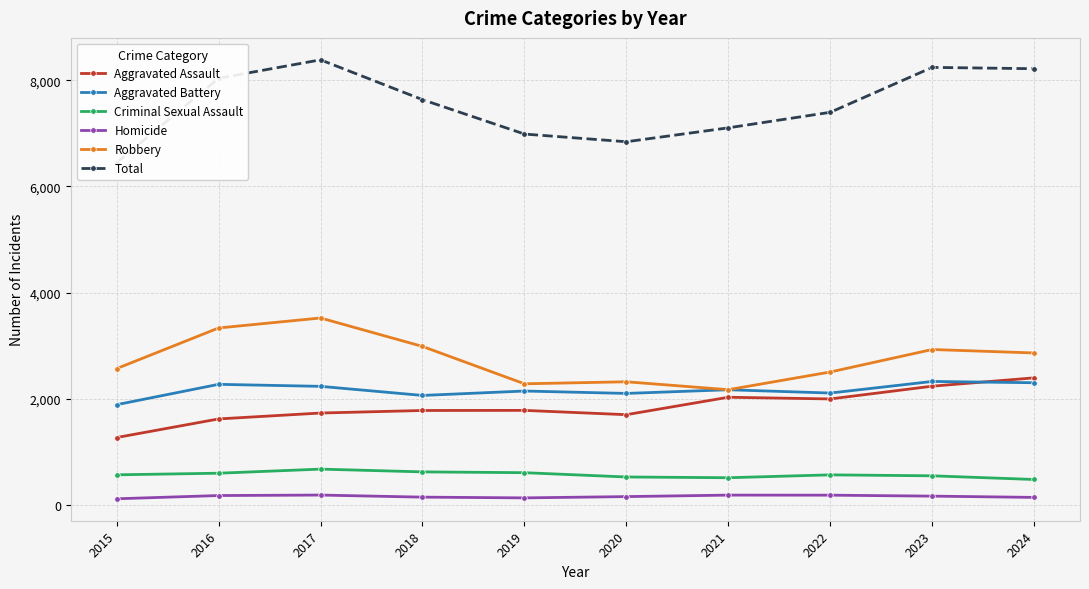

What is the sum of the Aggravated Assault values at 2019 and 2016?

3415